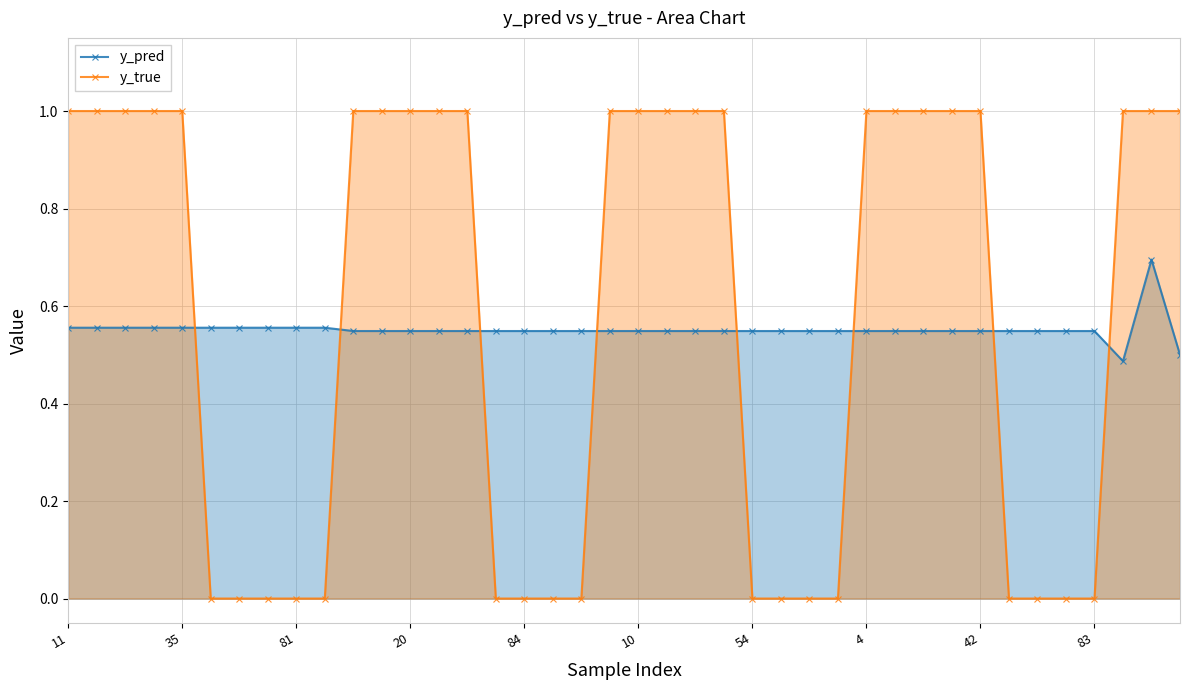

Rank the series by their maximum value, from lowest to highest.

y_pred, y_true